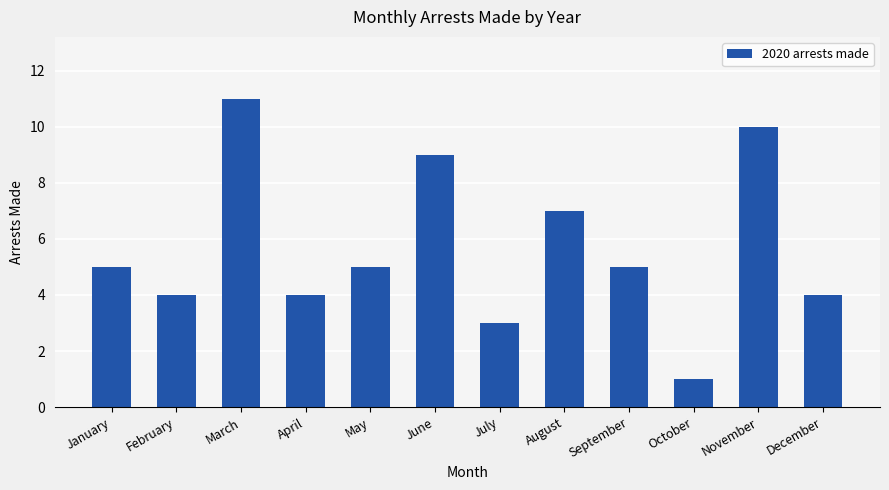

Which has a higher value, August or June?

June